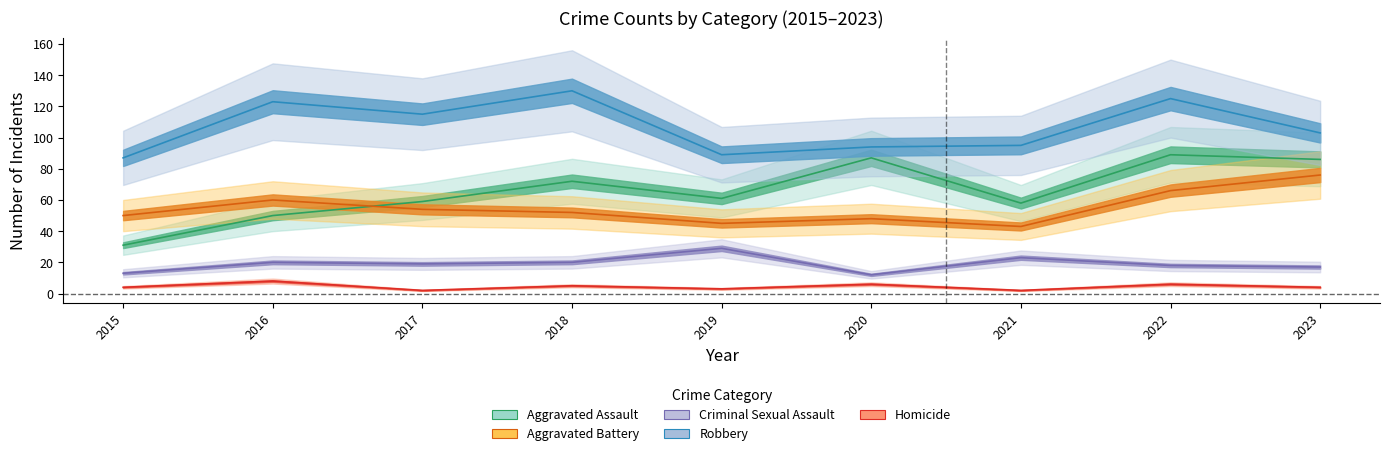

Which series has the largest range (max minus min)?

Aggravated Assault